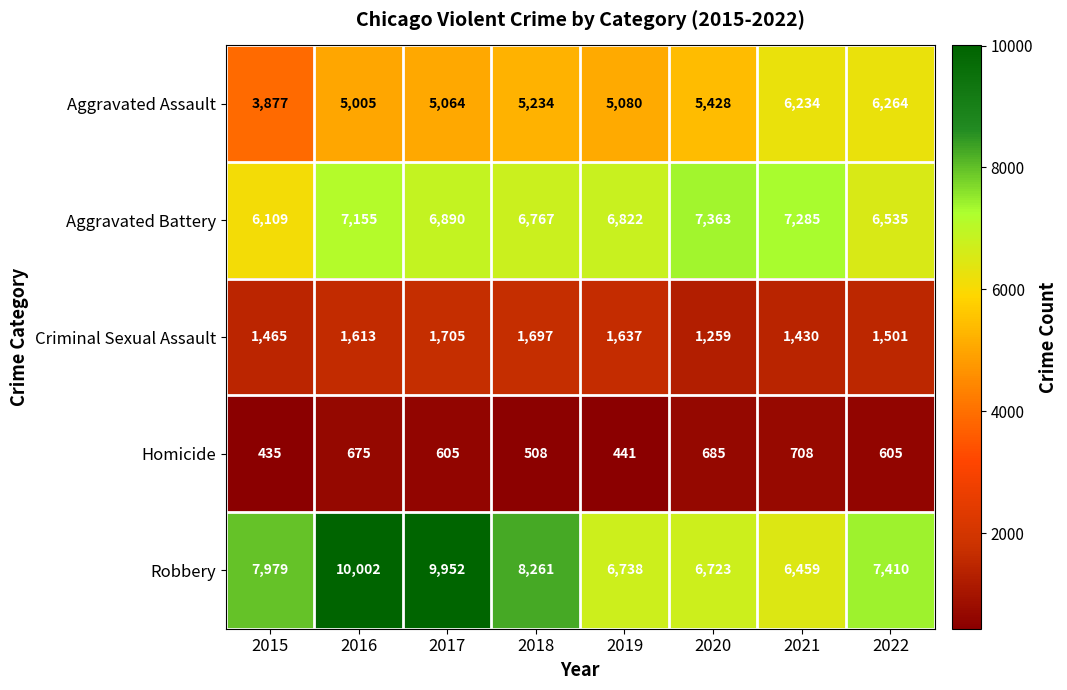

What is the maximum value for Robbery?

10002